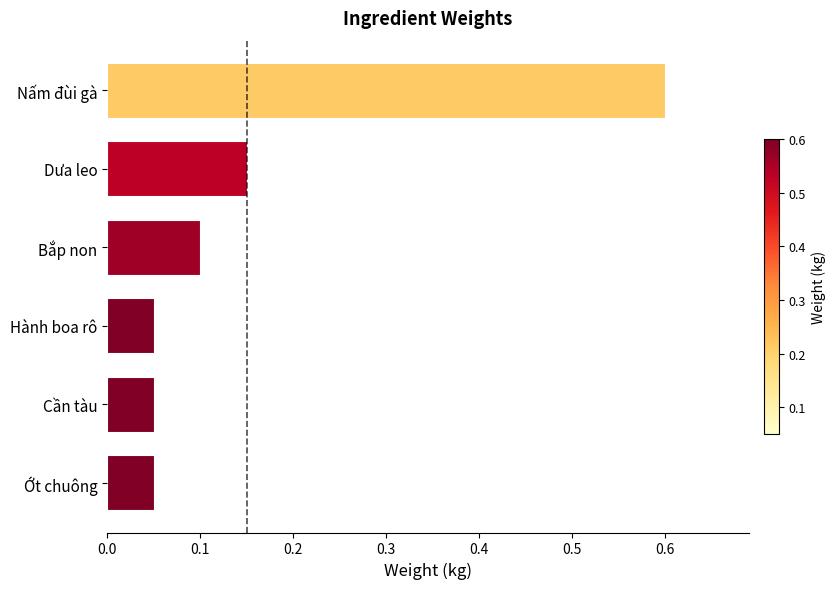

The chart shows a value of 0.1 at Dưa leo. True or false?

True